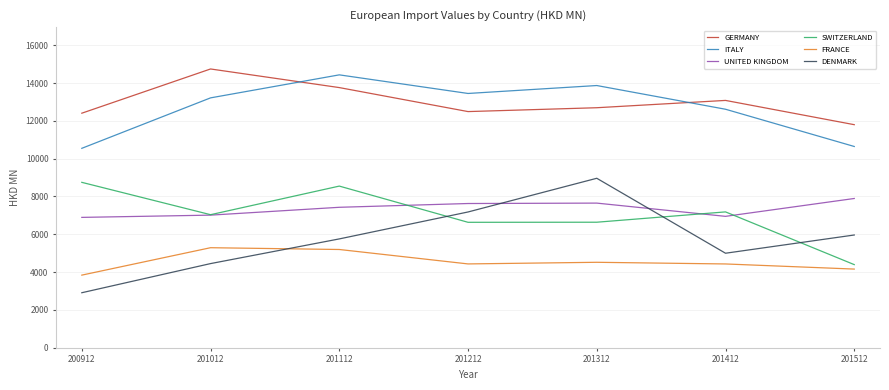

How many lines are shown in the chart?

6